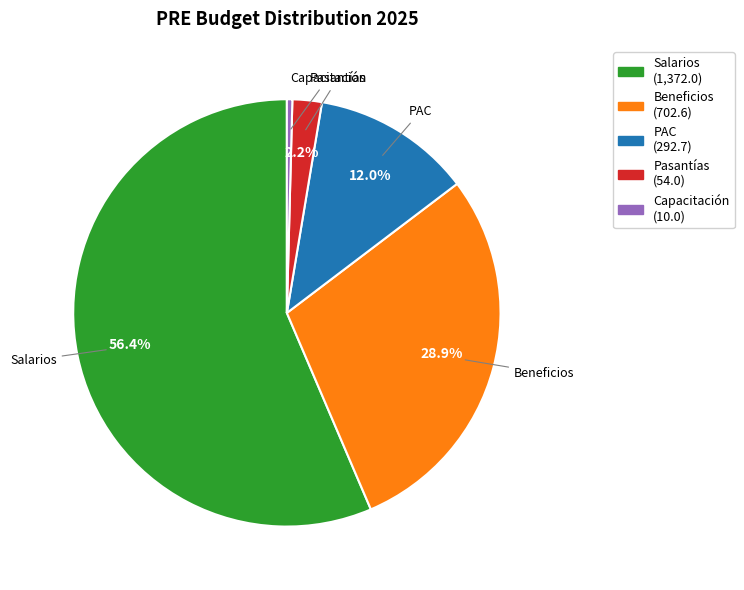

Is there a majority slice in this chart?

Yes